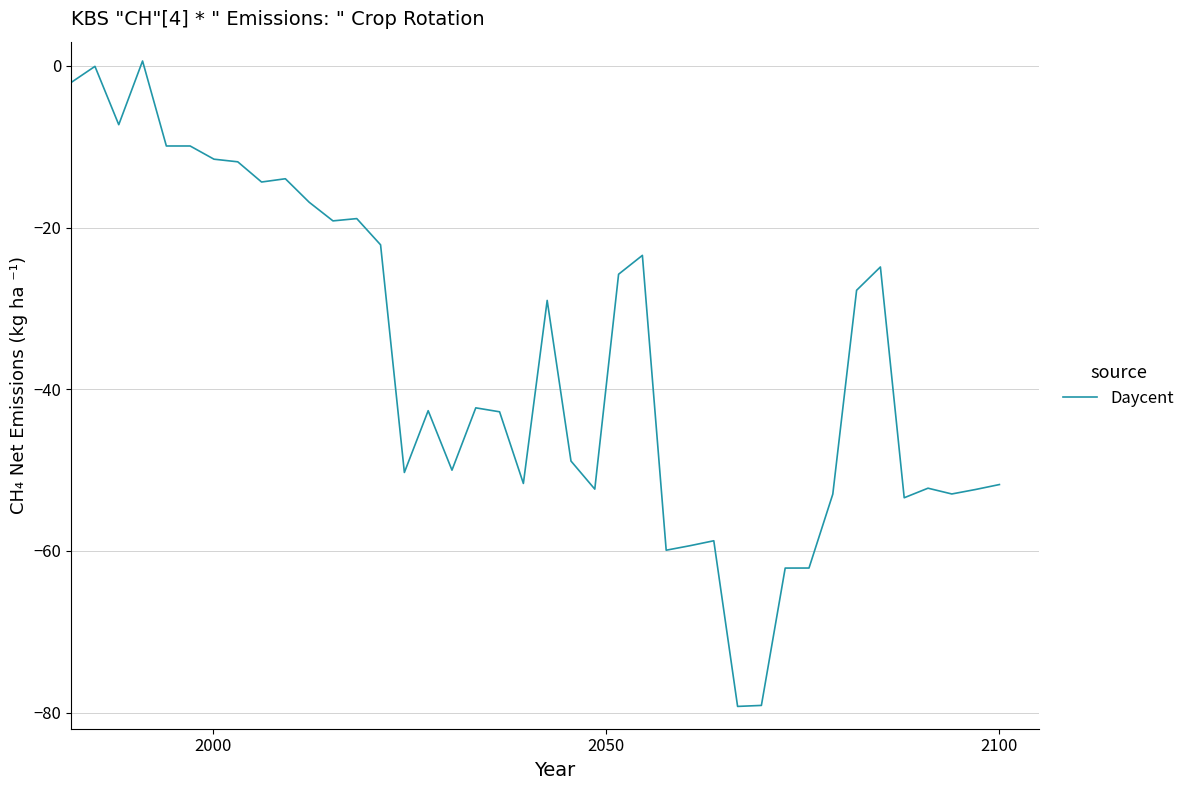

What is the difference between the maximum and minimum values?

79.8